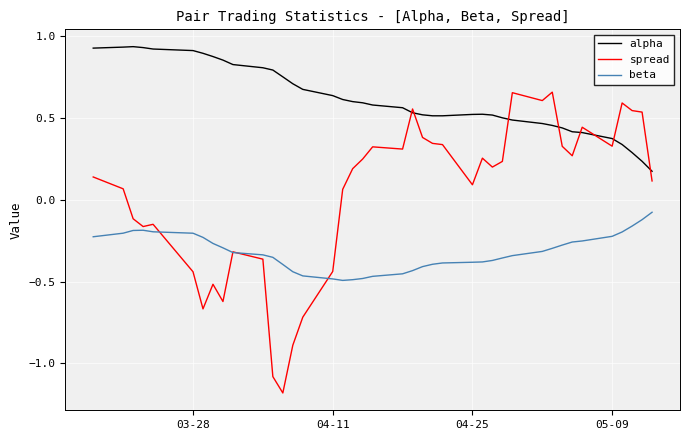

List the series in order of their peak value, highest first.

alpha, spread, beta